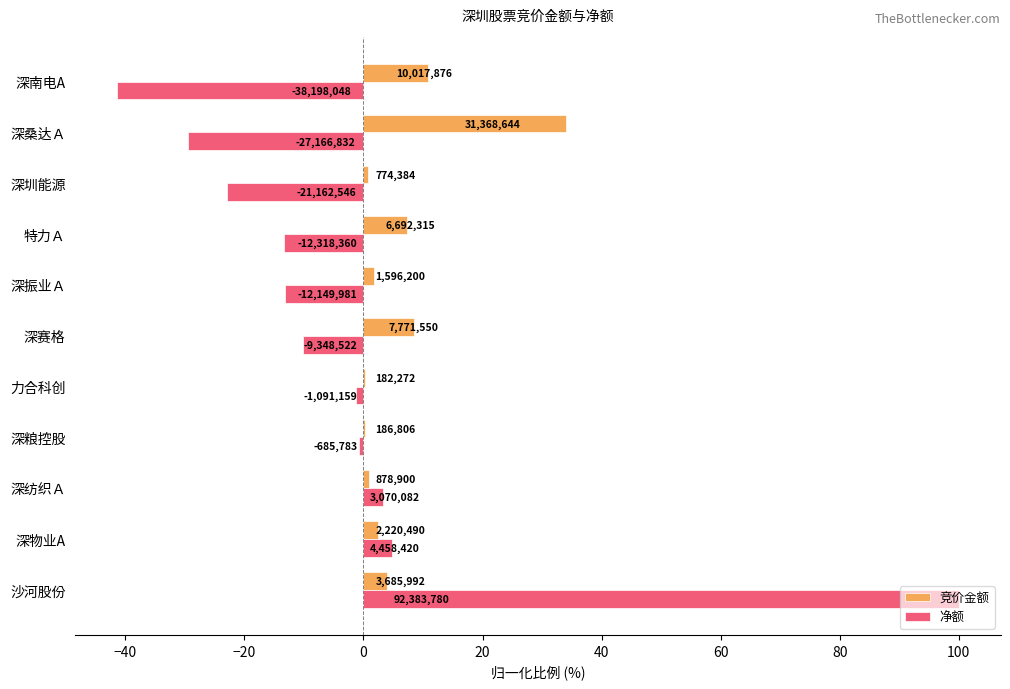

List the series in order of their peak value, highest first.

净额, 竞价金额